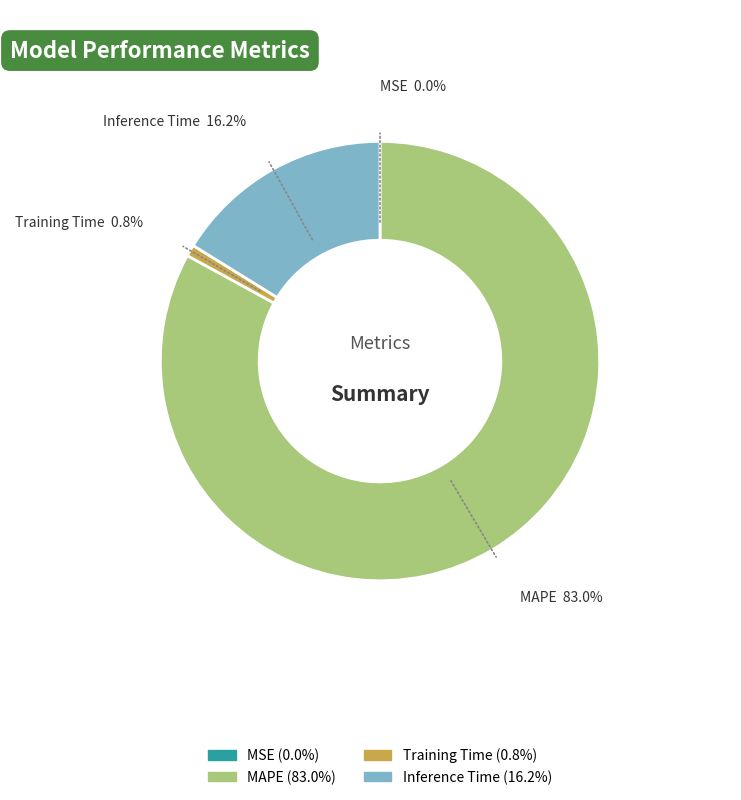

To the nearest percent, what portion does Training Time represent?

1%